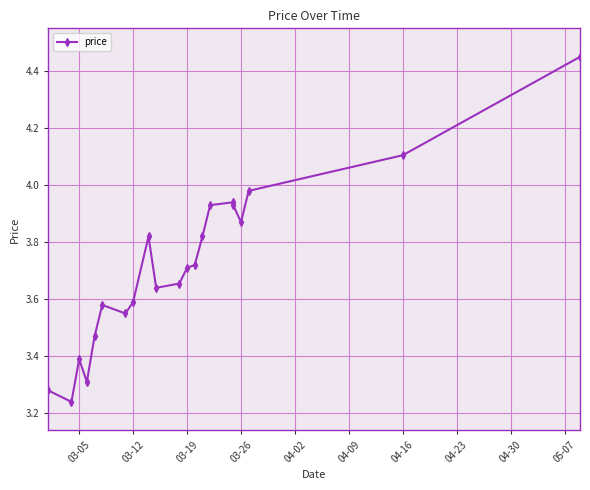

What is the average value?

3.7